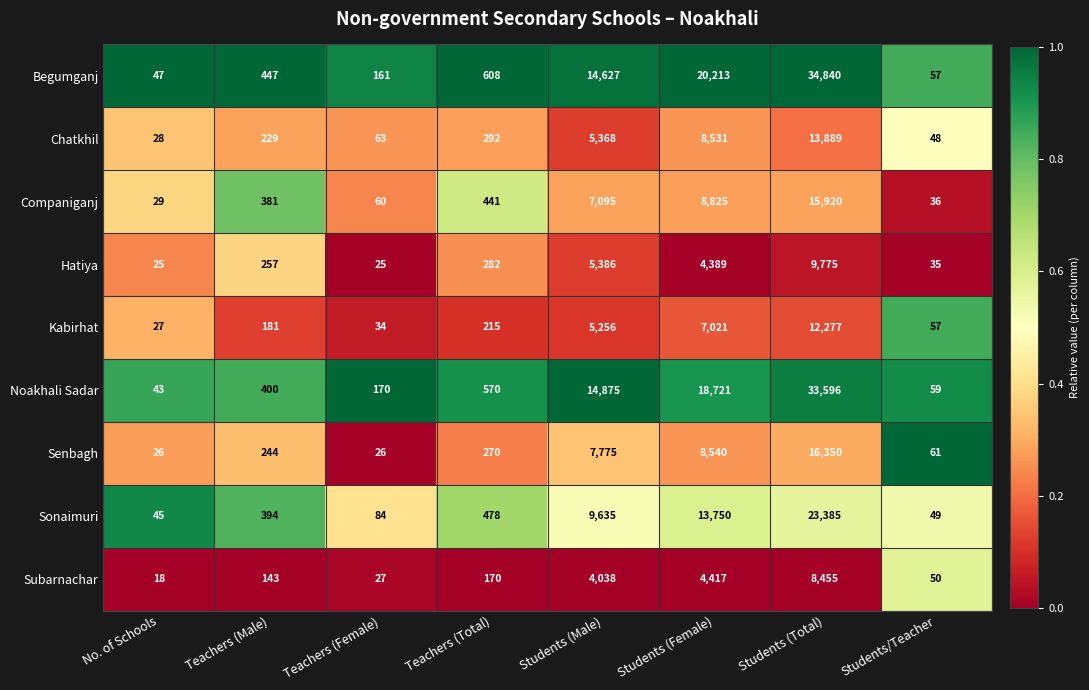

Where is Chatkhil nearest to the value 6958?

Students (Female)